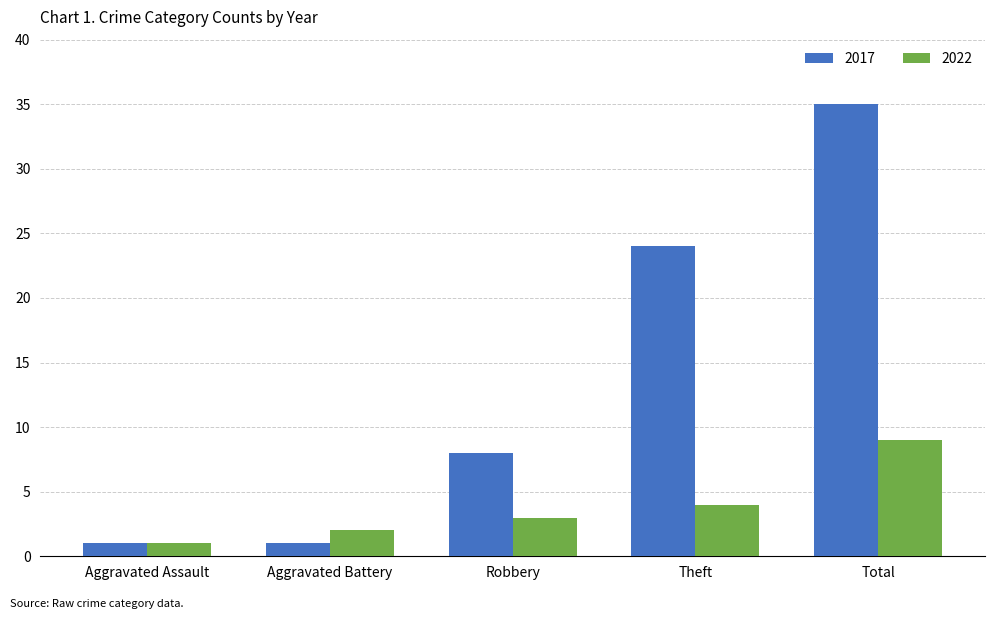

What position from the left is Total?

5